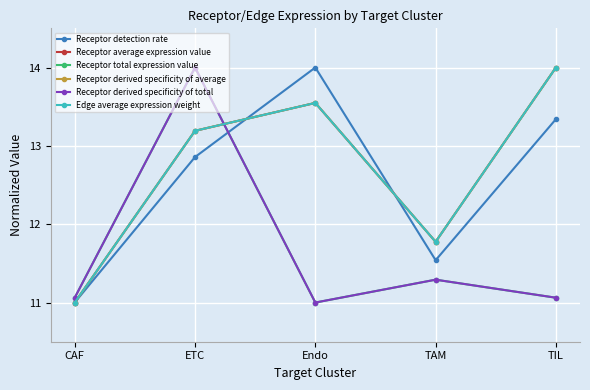

Does the chart have visible grid lines?

Yes